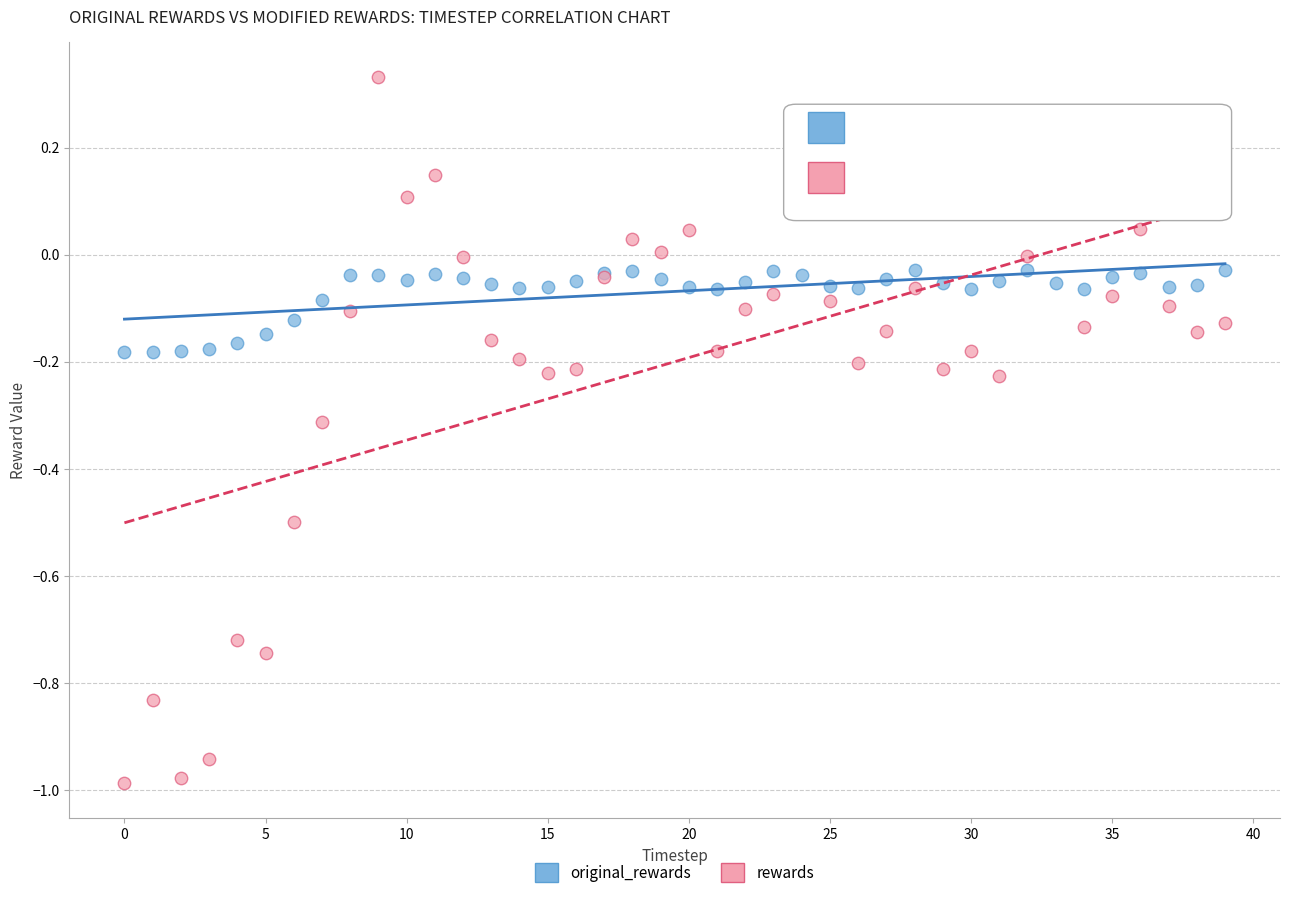

Which series contains the highest Y value?

rewards